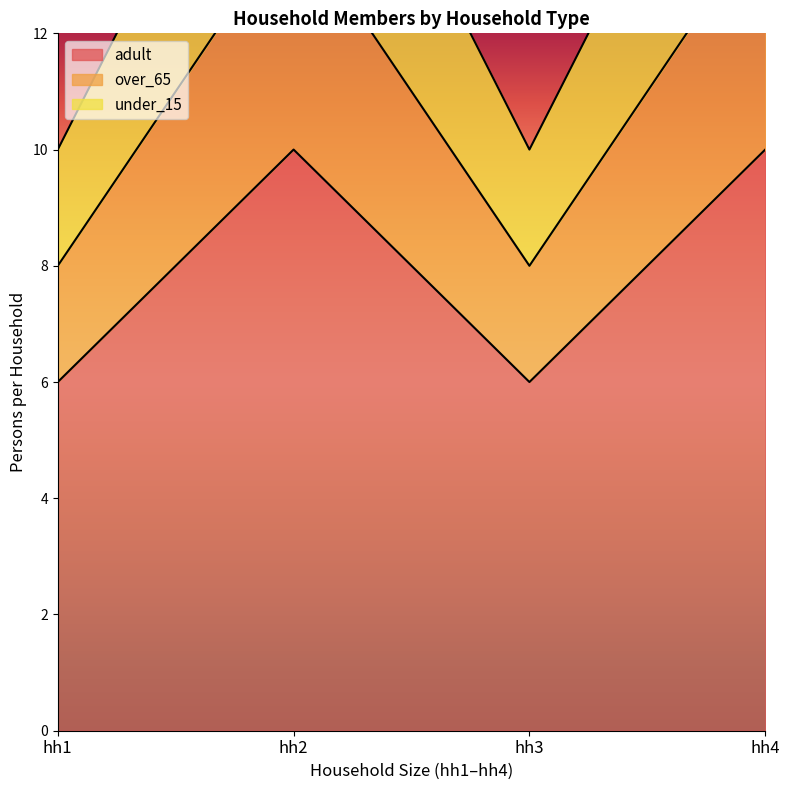

Reading right to left, what are all the values shown in this chart?

adult: hh4=10	hh3=6	hh2=10	hh1=6
over_65: hh4=14	hh3=8	hh2=14	hh1=8
under_15: hh4=18	hh3=10	hh2=18	hh1=10